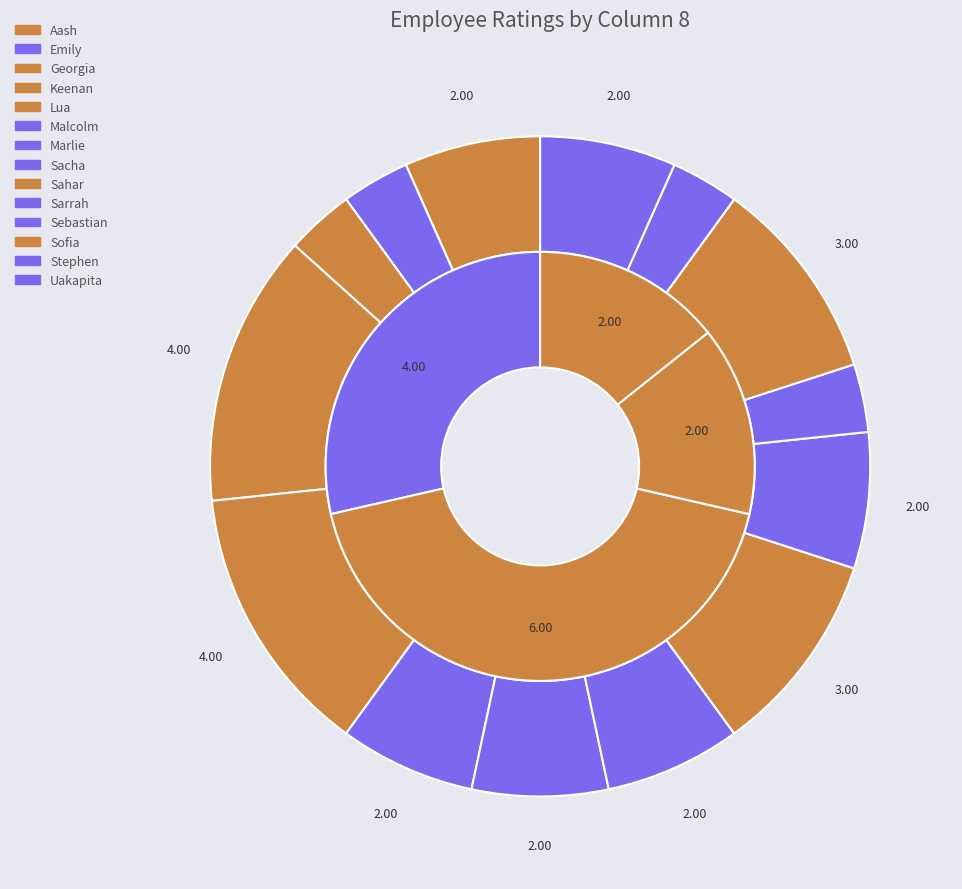

Which has a higher value, Sacha or Lua?

Lua